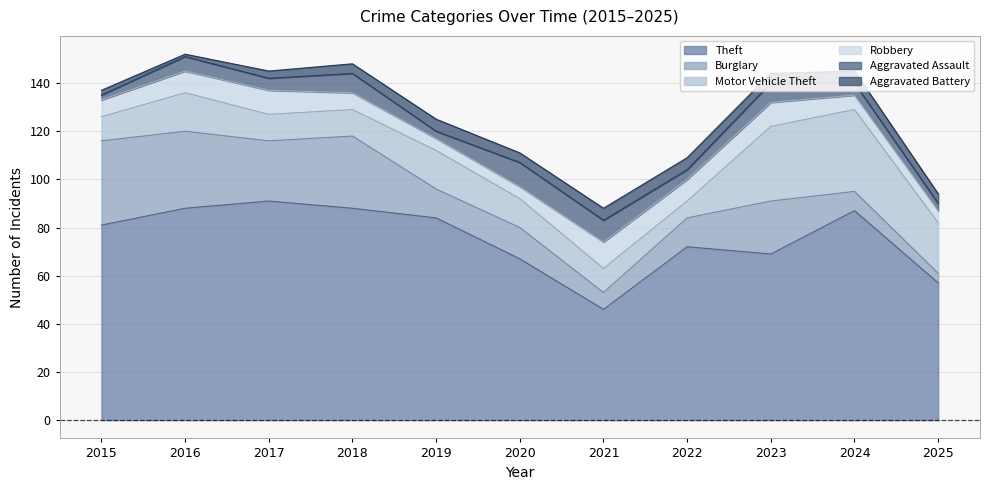

What is the difference between the highest and lowest values at 2020?

63